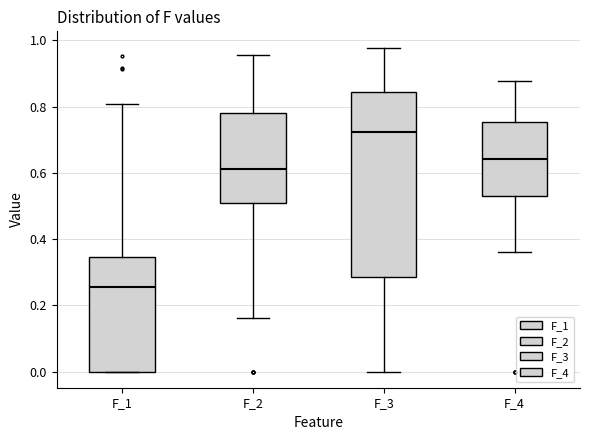

Where does the upper whisker of the box for F_2 end on the y-axis? The values are not printed on the chart, so give them approximately, as read against the axis.

0.96